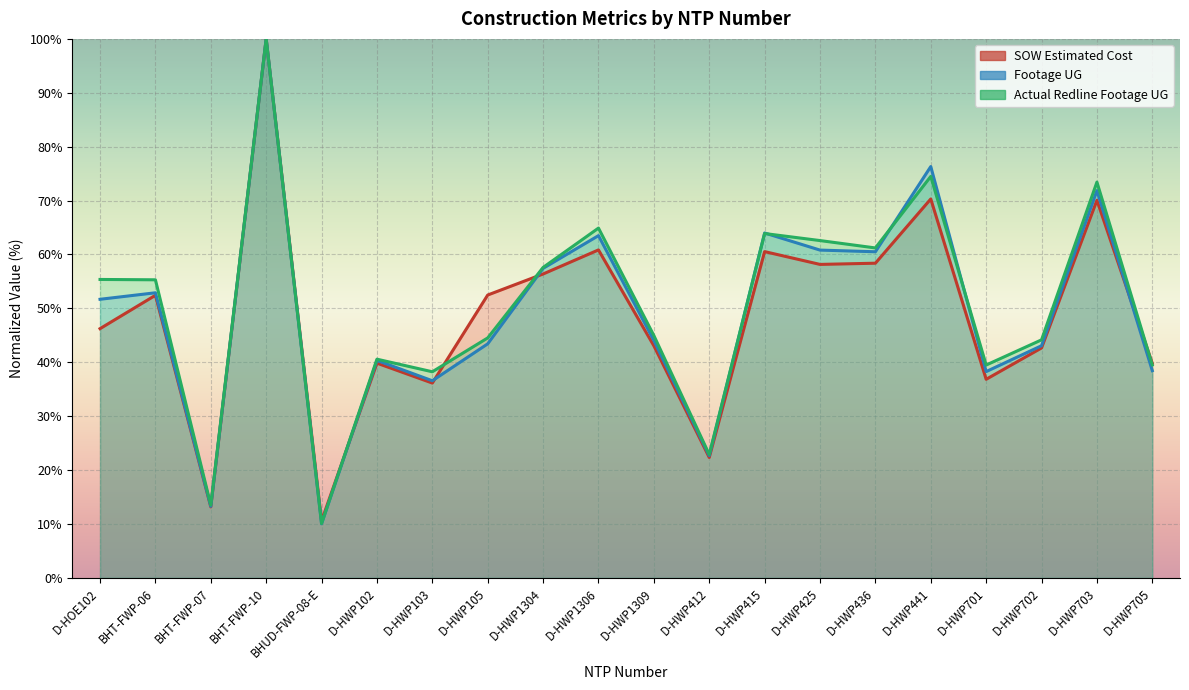

What is the label of the 16th point from the left?

D-HWP441